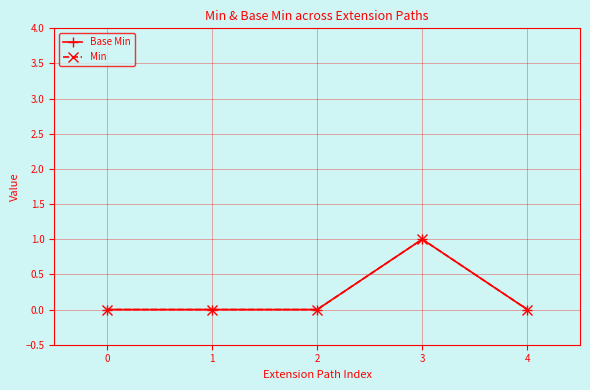

Which series changed the most between 0 and 2?

Base Min